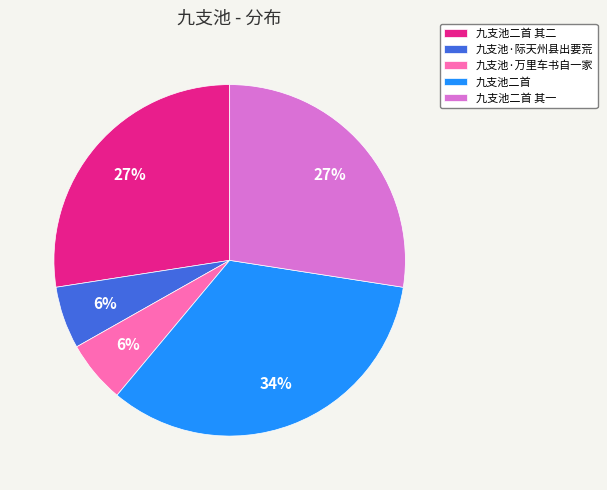

Between 九支池·万里车书自一家 and 九支池二首, which is larger?

九支池二首